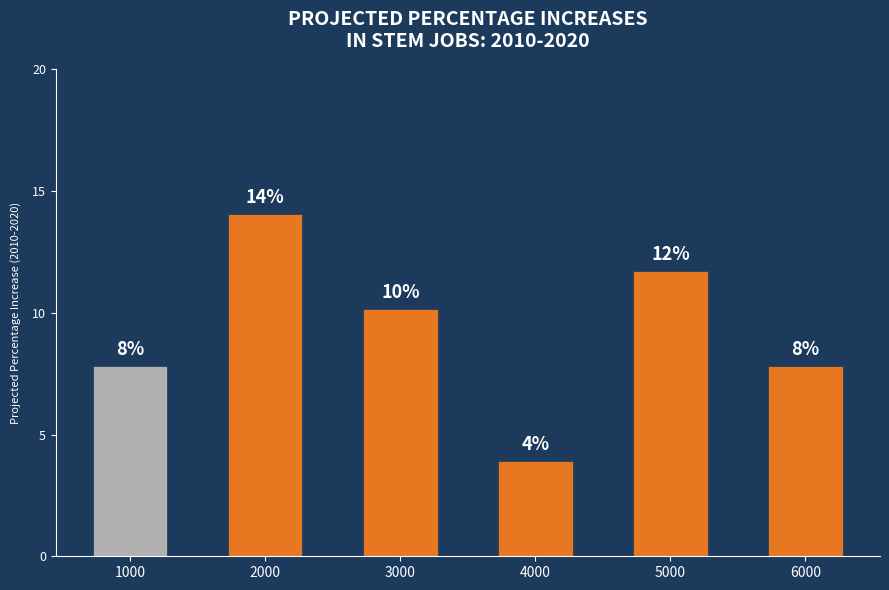

Rank the categories by value from lowest to highest.

4000, 1000, 6000, 3000, 5000, 2000